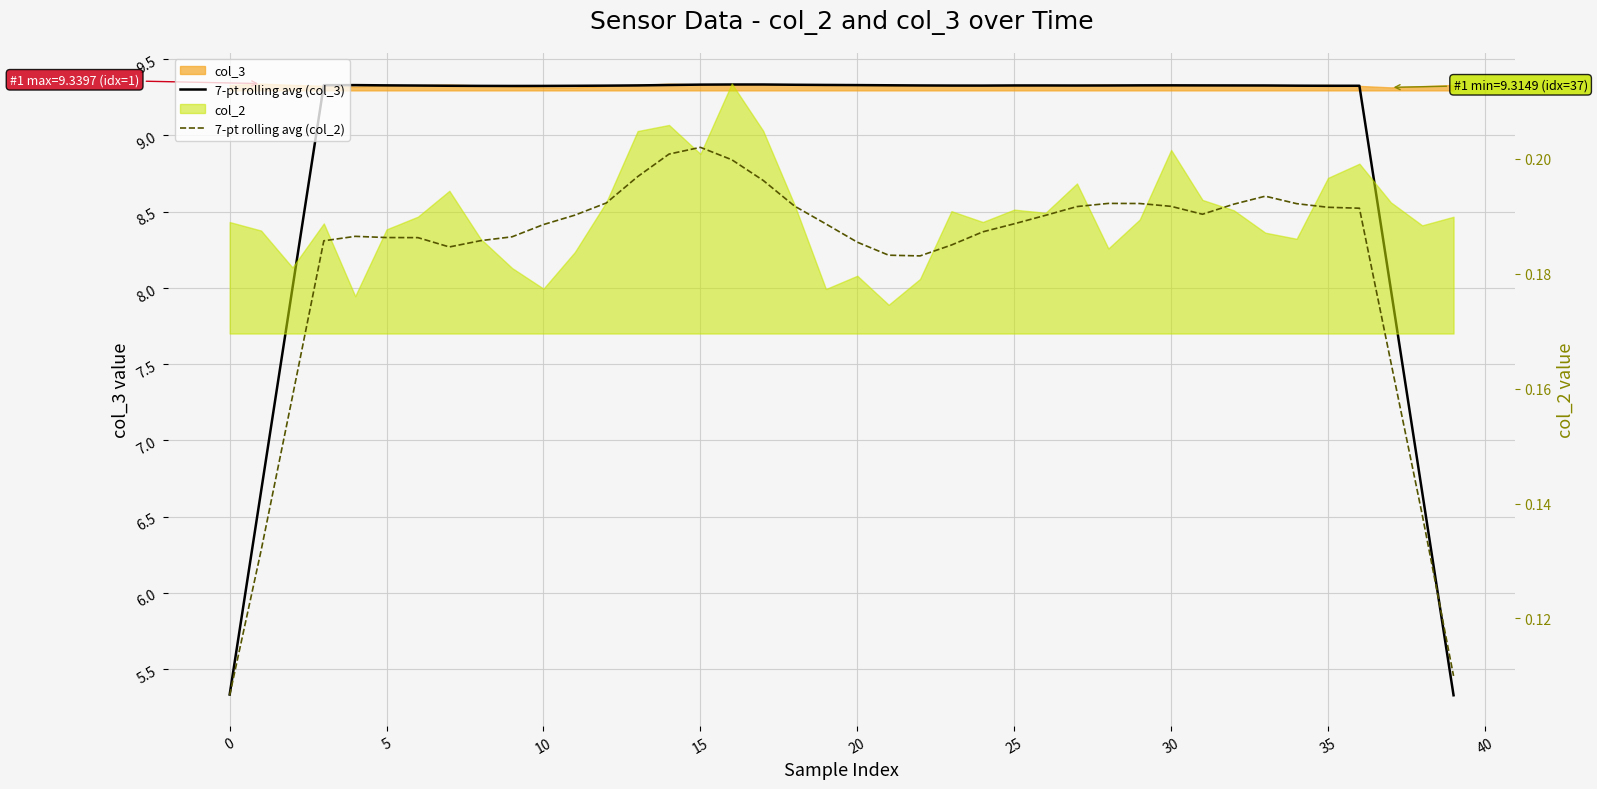

Which series has the largest range (max minus min)?

7-pt rolling avg (col_3)